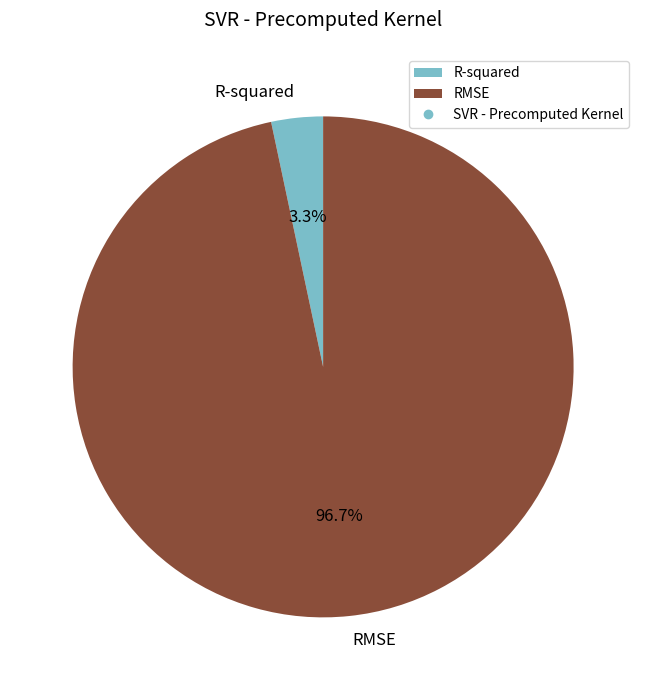

Do RMSE and R-squared together represent more than half of the pie?

Yes